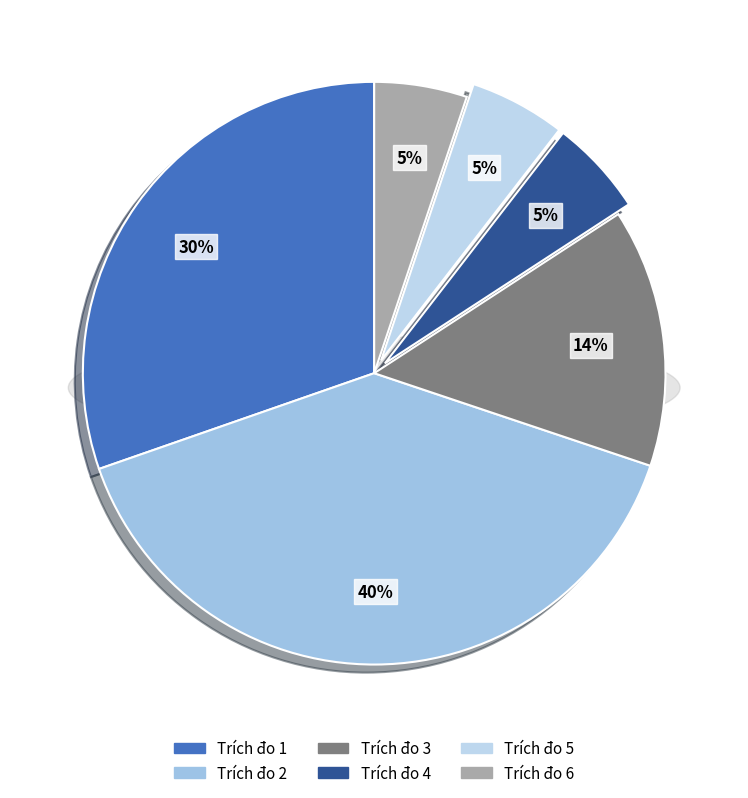

Combined, what portion of the pie is 4 and 1?

35.7%